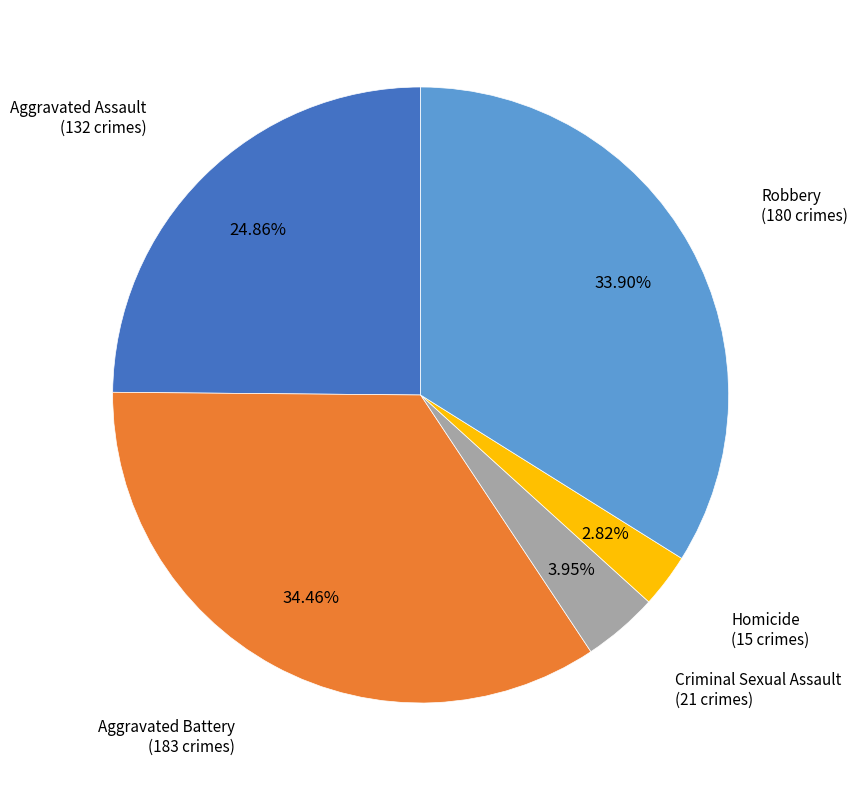

Which category has the smallest portion of the pie?

Homicide